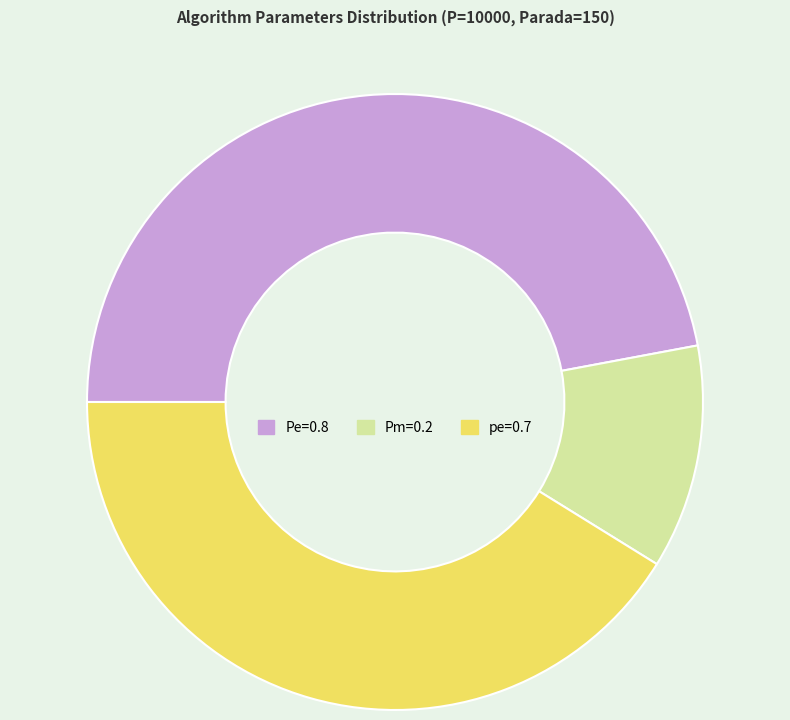

Between Pm=0.2 and pe=0.7, which is larger?

pe=0.7